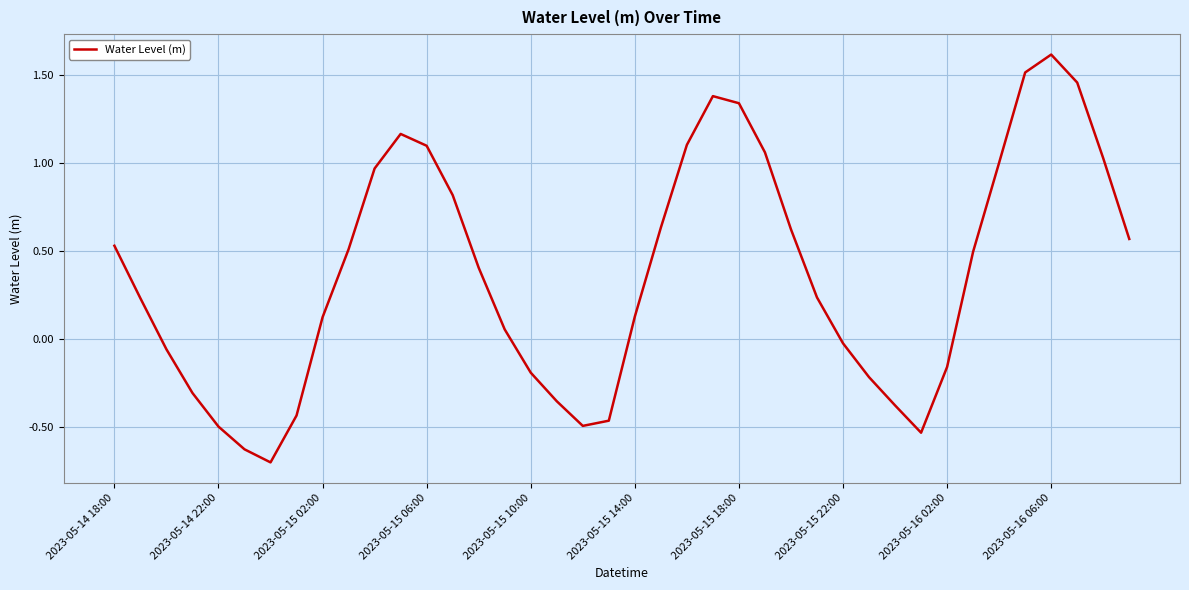

What is the difference between the maximum and minimum values?

2.3